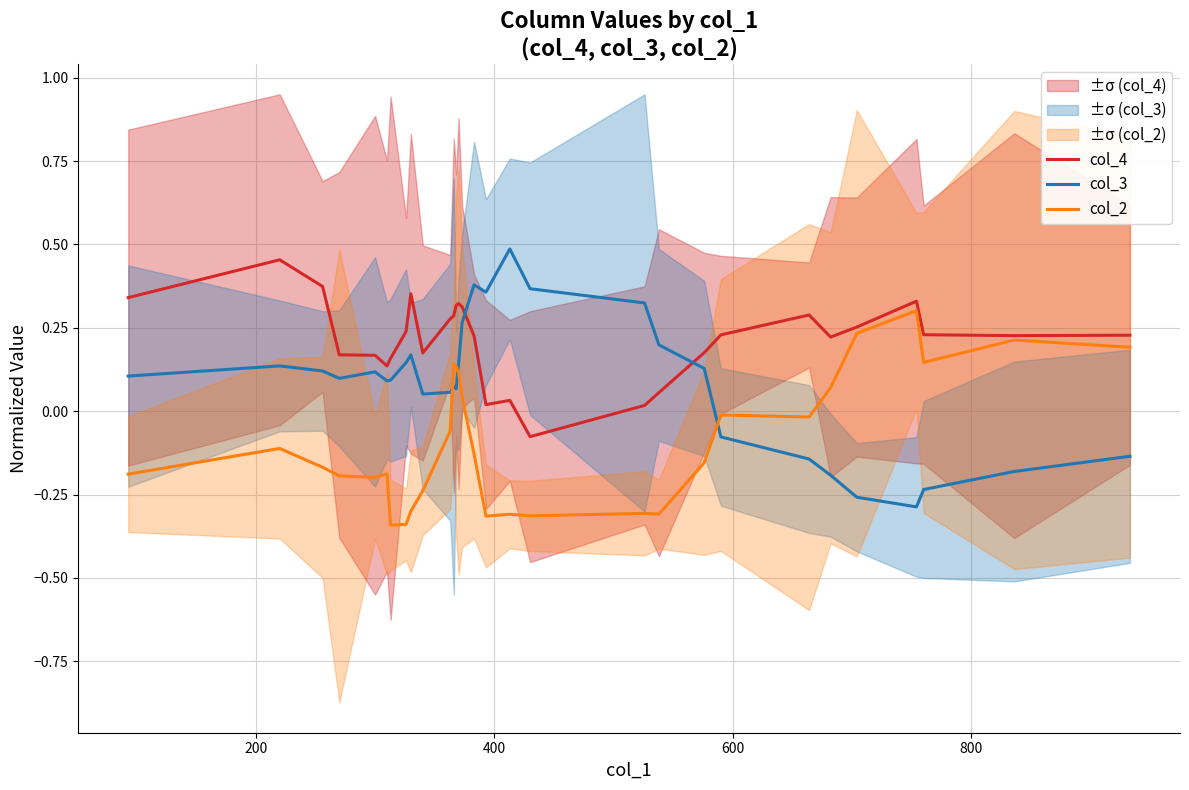

Which series ends up on top after the final intersection of col_2 and col_3?

col_2